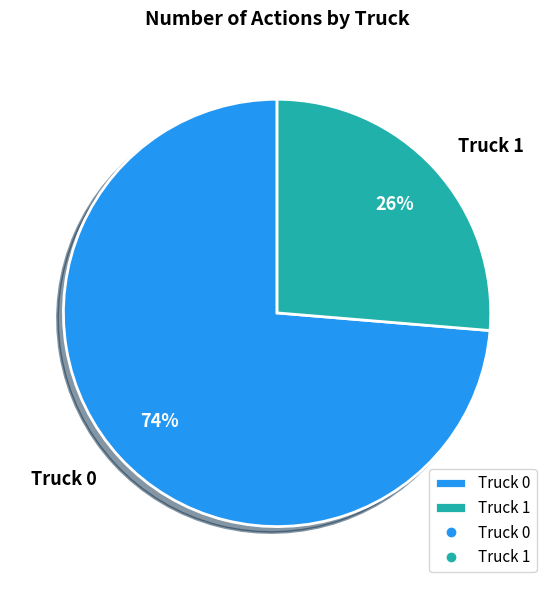

Approximately how many times larger is the value at Truck 1 compared to Truck 0?

0.4